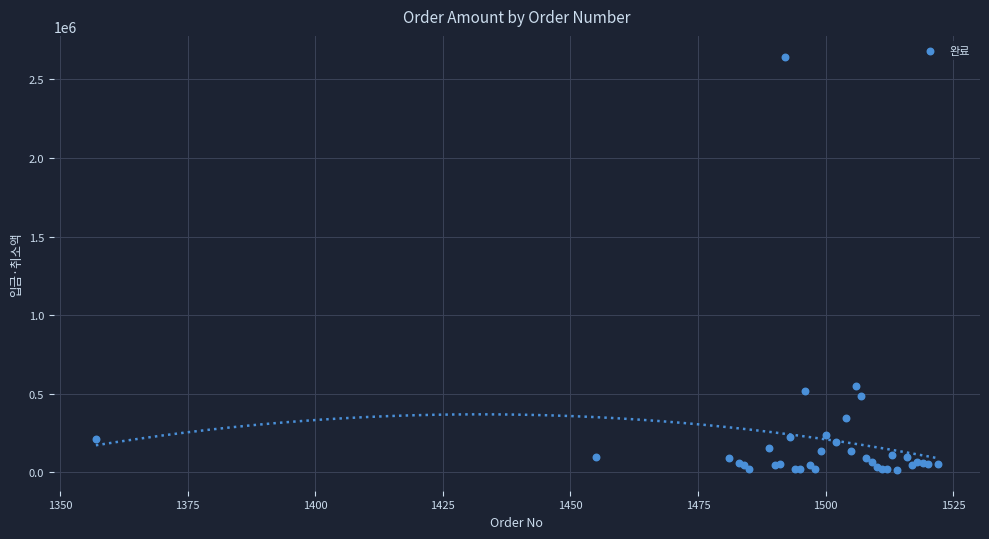

What Y value in the scatter plot is closest to 1330450?

551600